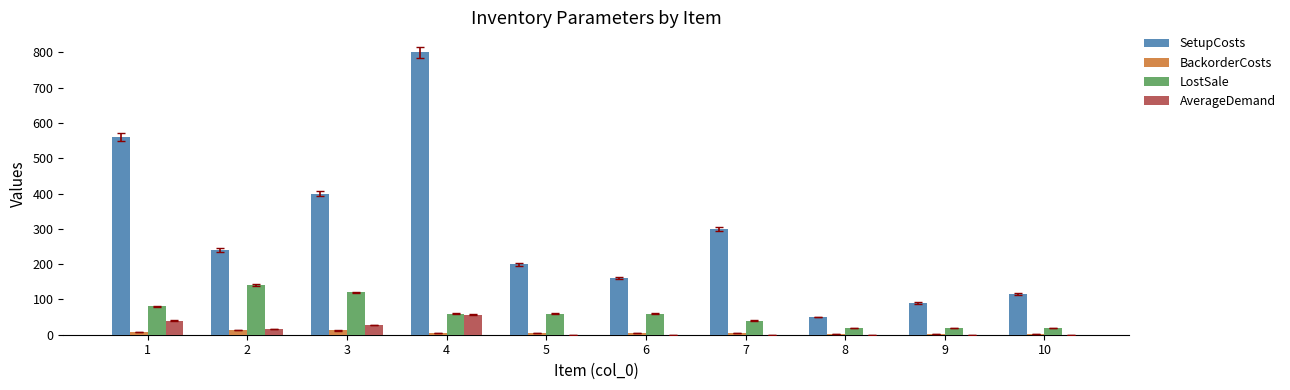

Between 7 and 9, which series saw the biggest shift?

SetupCosts